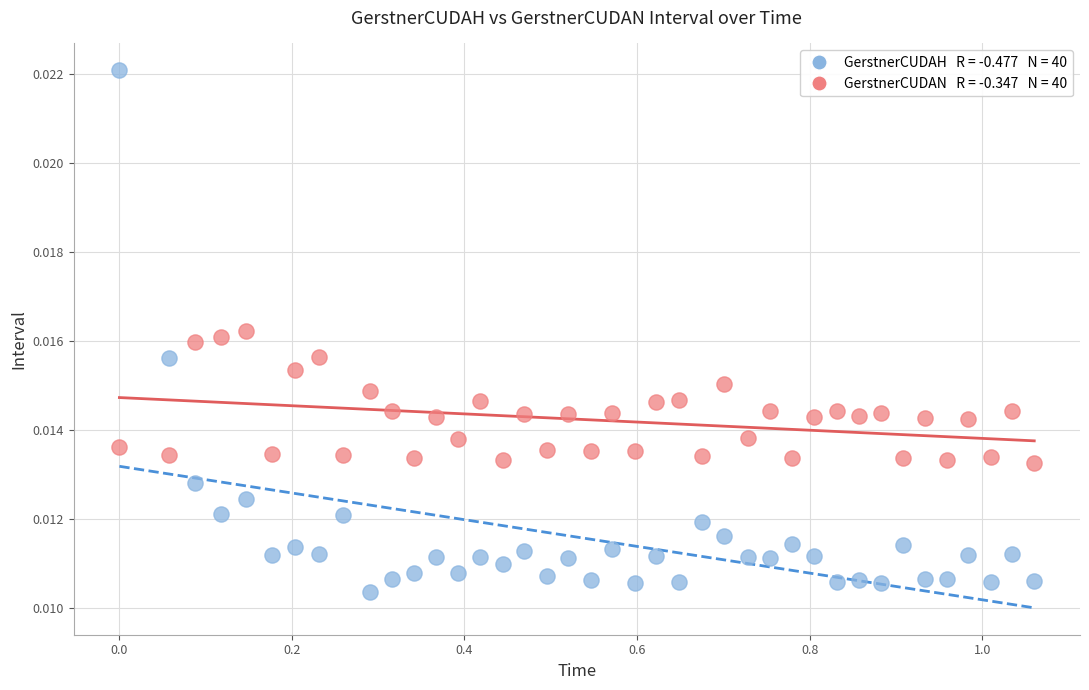

Across all data points, what is the range of X values (max minus min)?

1.1